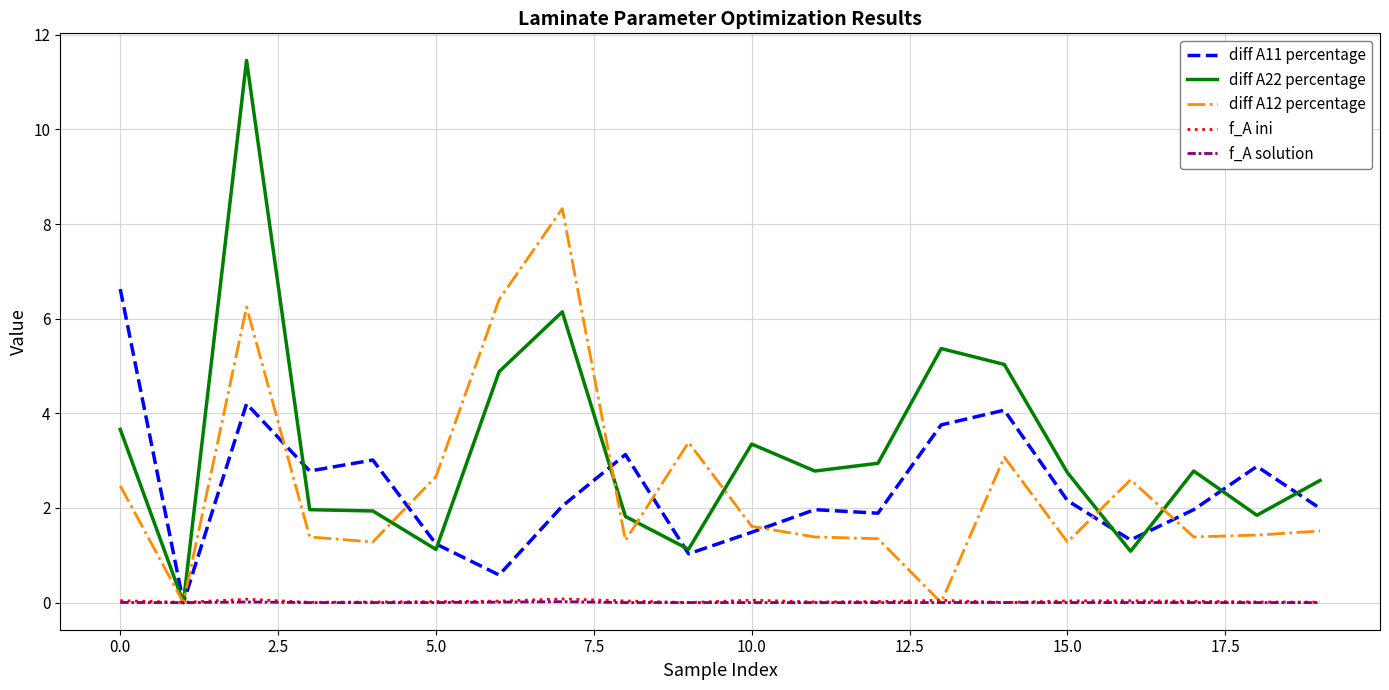

What is the greatest value displayed?

11.5